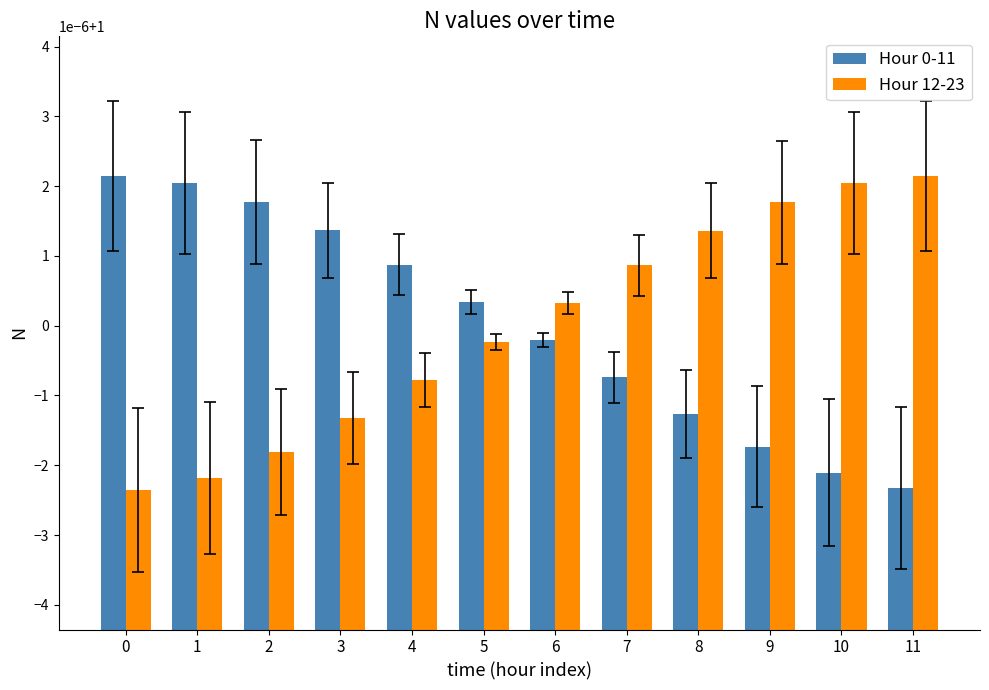

What are all the series names shown in the legend?

Hour 0-11, Hour 12-23